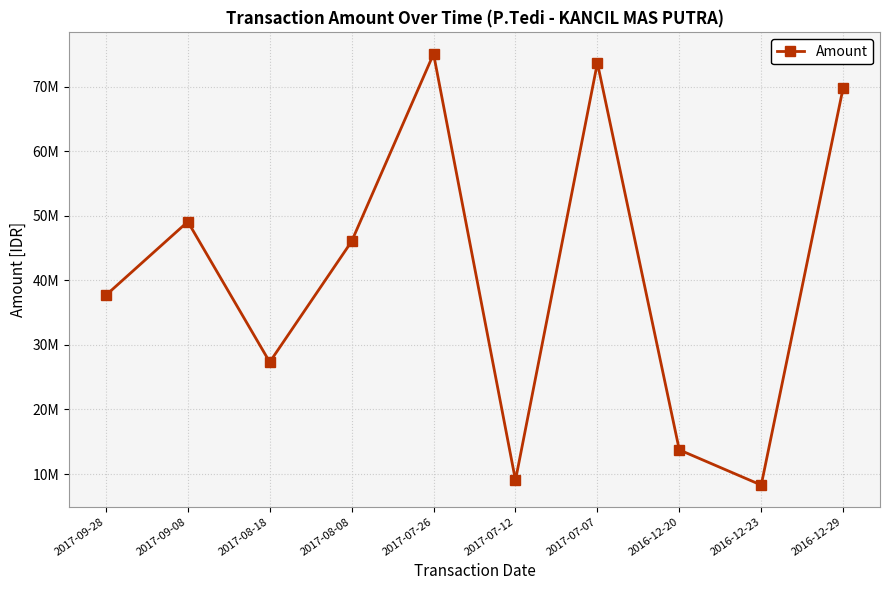

Which label corresponds to the smallest value in the chart?

2016-12-23